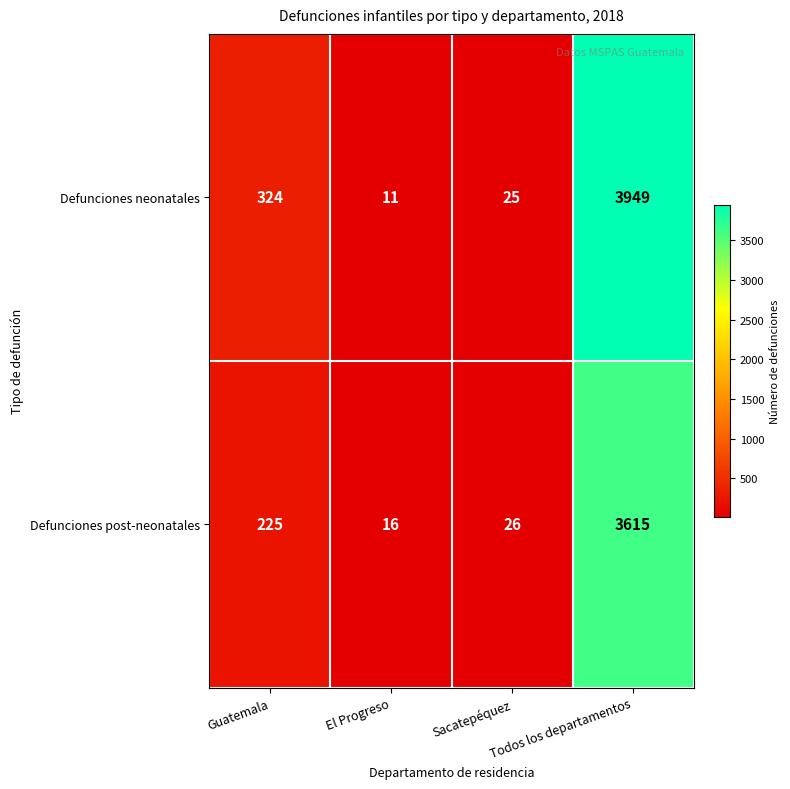

Where is Defunciones post-neonatales nearest to the value 1815?

Guatemala